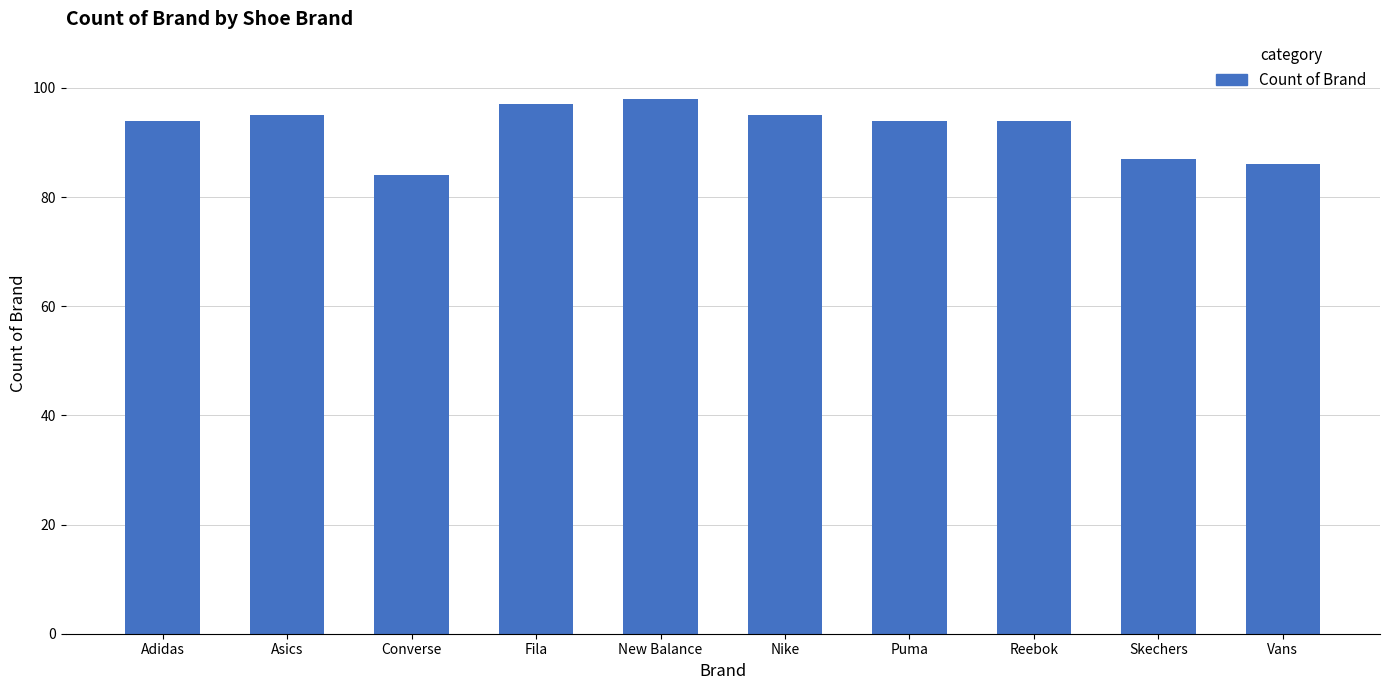

The value at Nike is 58. True or false?

False